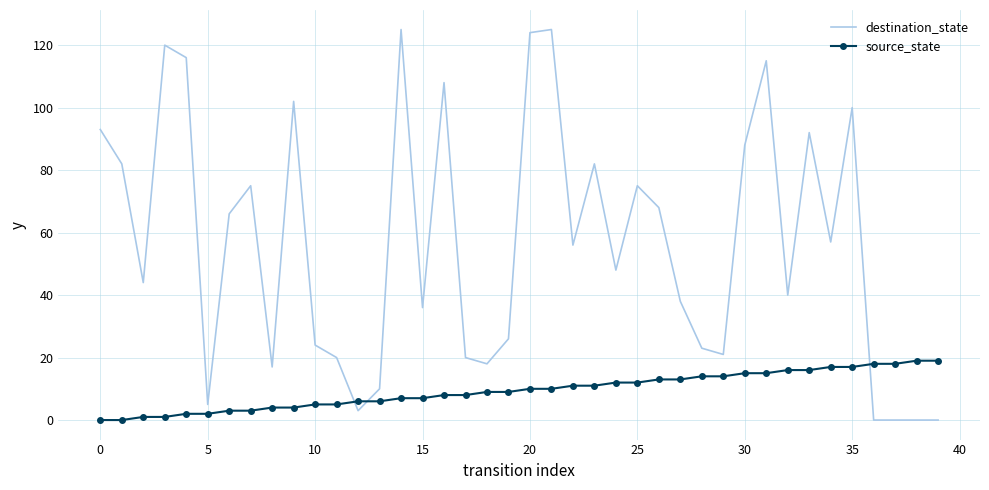

List the series in order of their overall mean, highest first.

destination_state, source_state